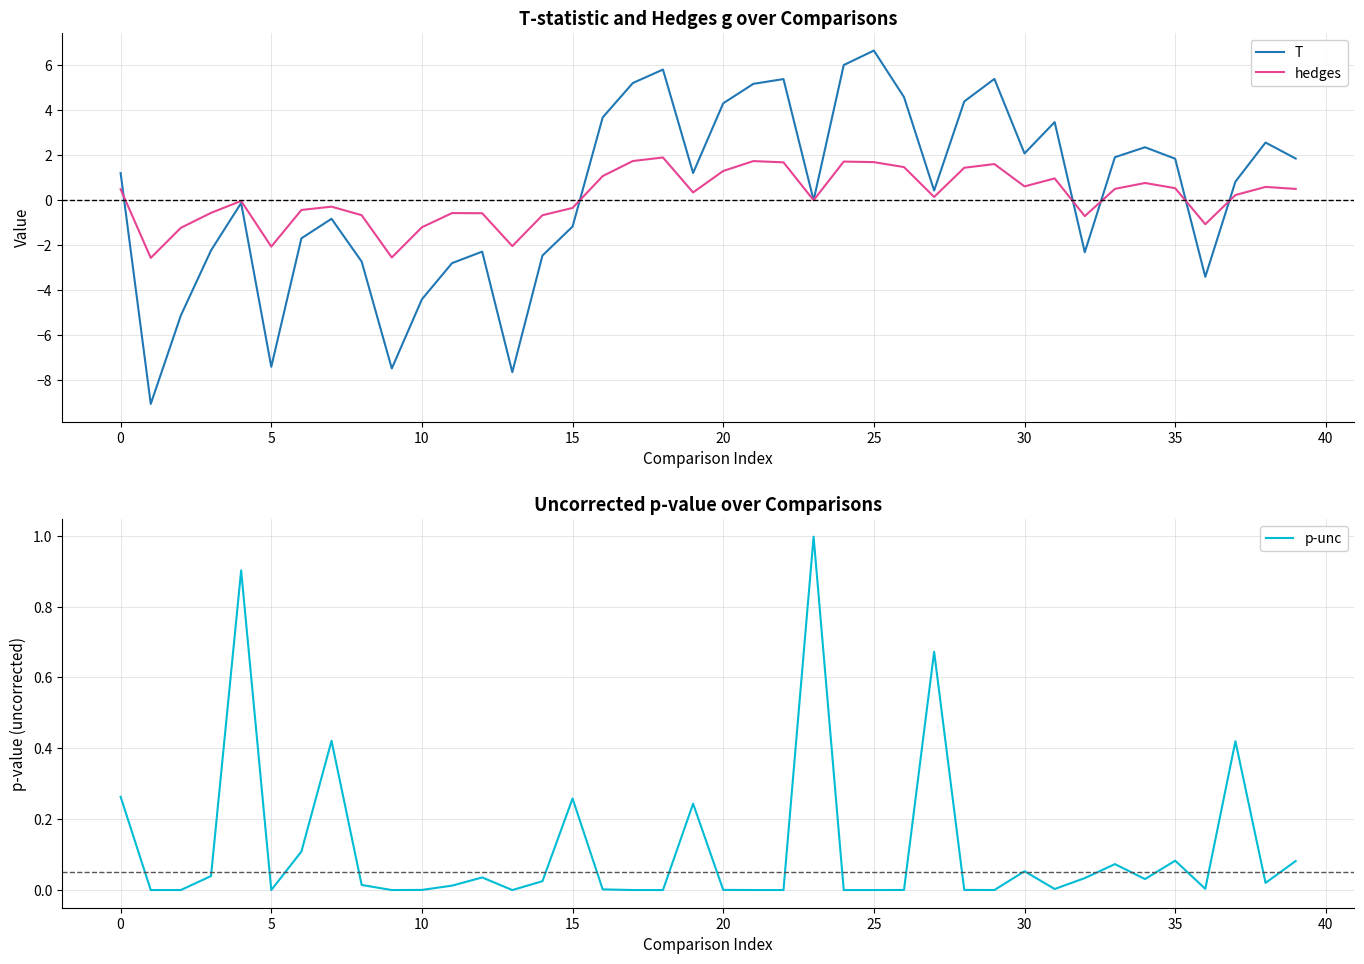

What are all the series names shown in the legend?

T, hedges, p-unc